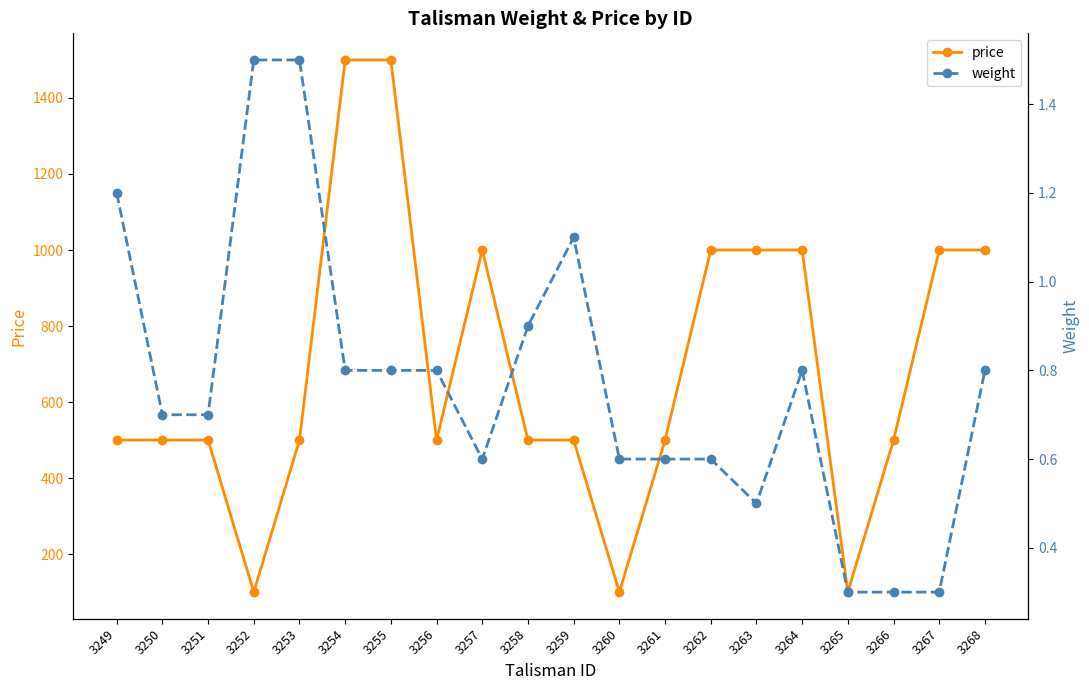

Between 3251 and 3266, which series saw the biggest shift?

weight